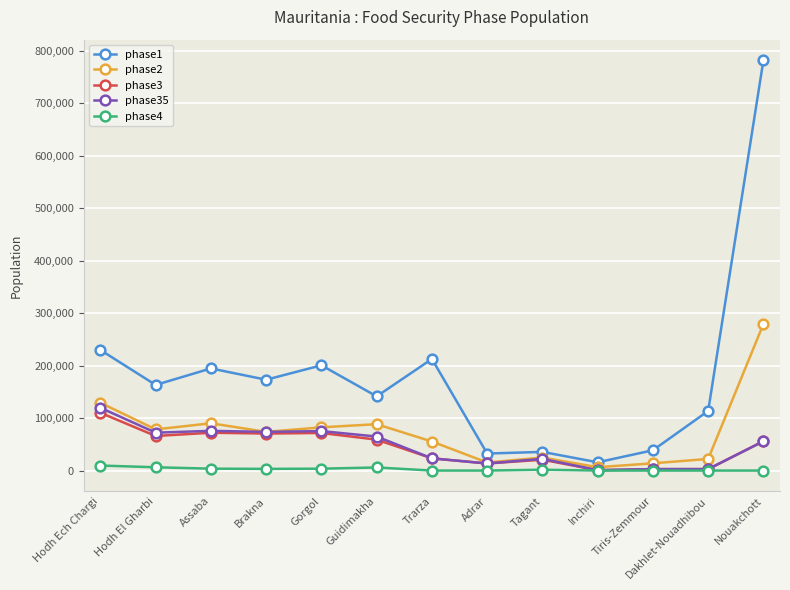

True or false: phase1 has more than 1 points higher than both neighbors.

True